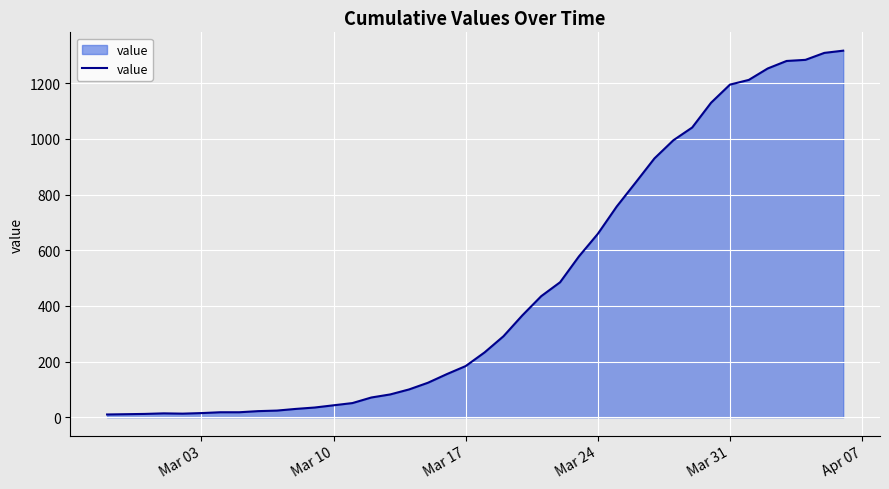

What is the maximum value shown in the chart?

1317